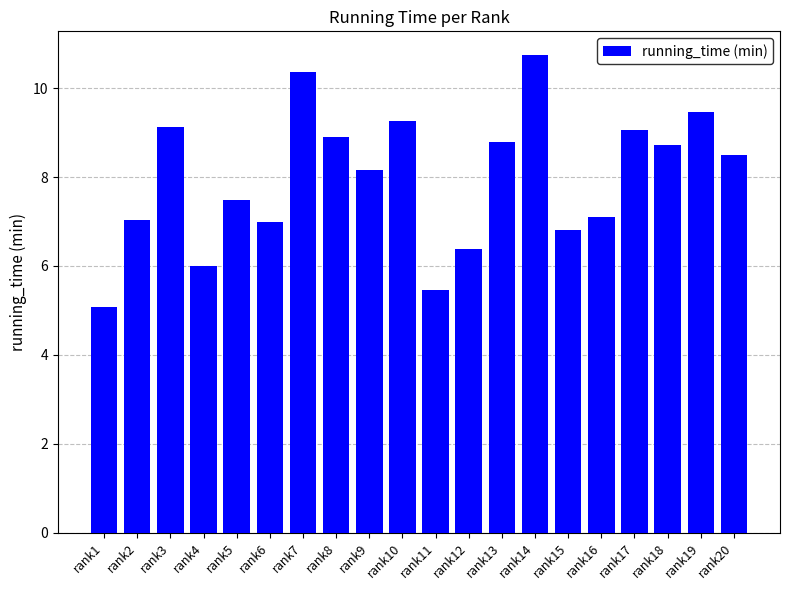

The value at rank18 is 8.7. True or false?

True